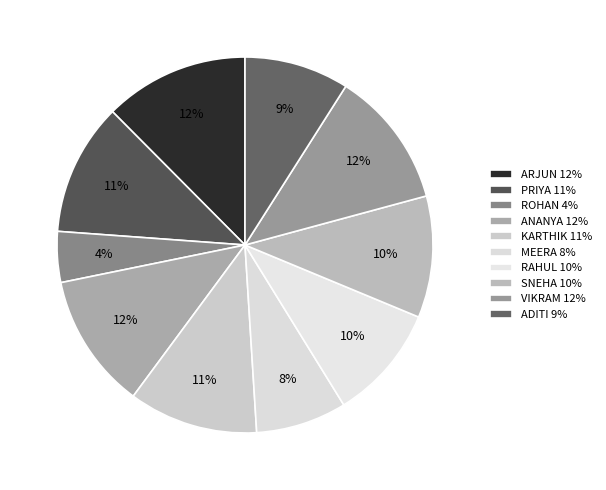

To the nearest percent, what is the combined percentage of ADITI and RAHUL?

19%